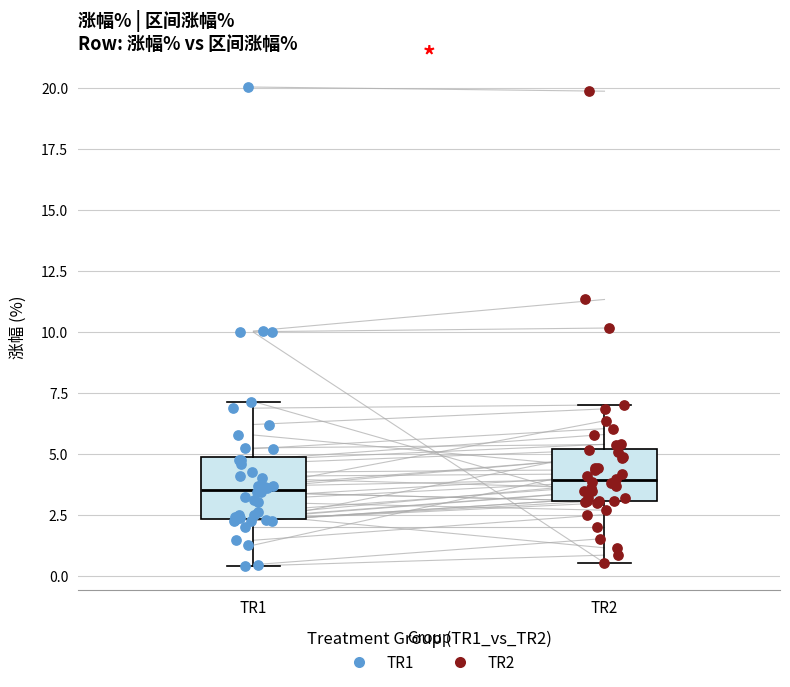

Reading left to right, read every box against the y-axis: the position of its median line, the range the box covers, and the ends of its whiskers. The values are not printed on the chart, so give them approximately, as read against the axis.

TR1: median 3.5, box 2.5 to 5.0, whiskers 0.5 to 7.0
TR2: median 4.0, box 3.0 to 5.0, whiskers 0.5 to 7.0